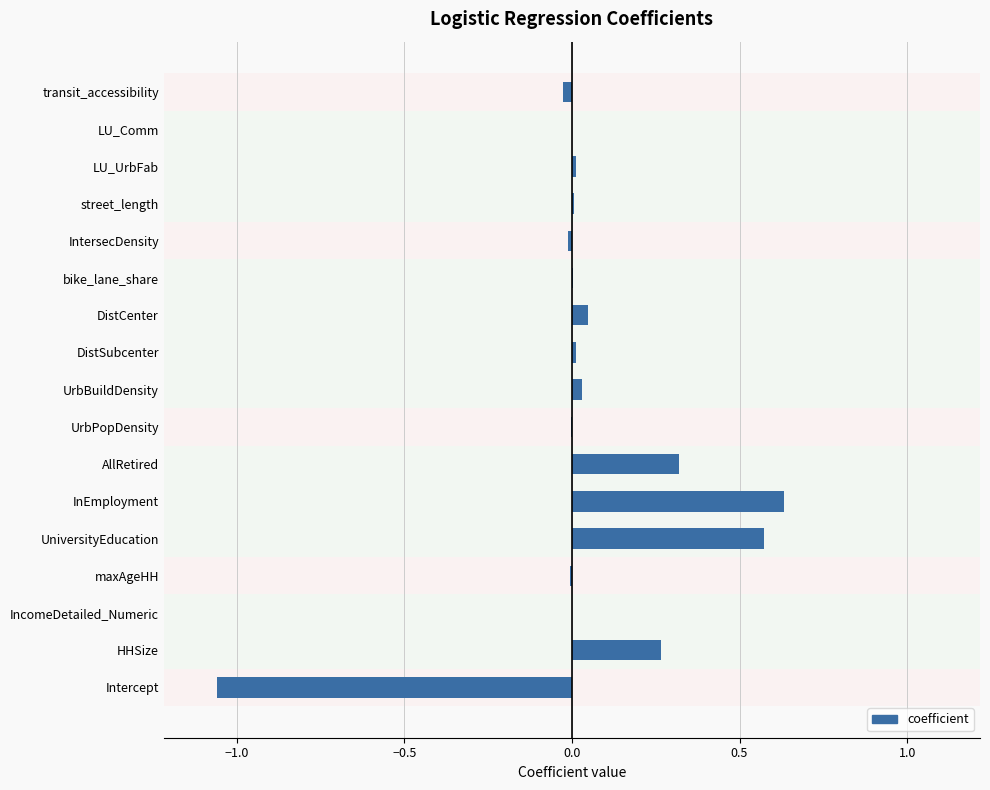

What is the sum of all values?

0.8